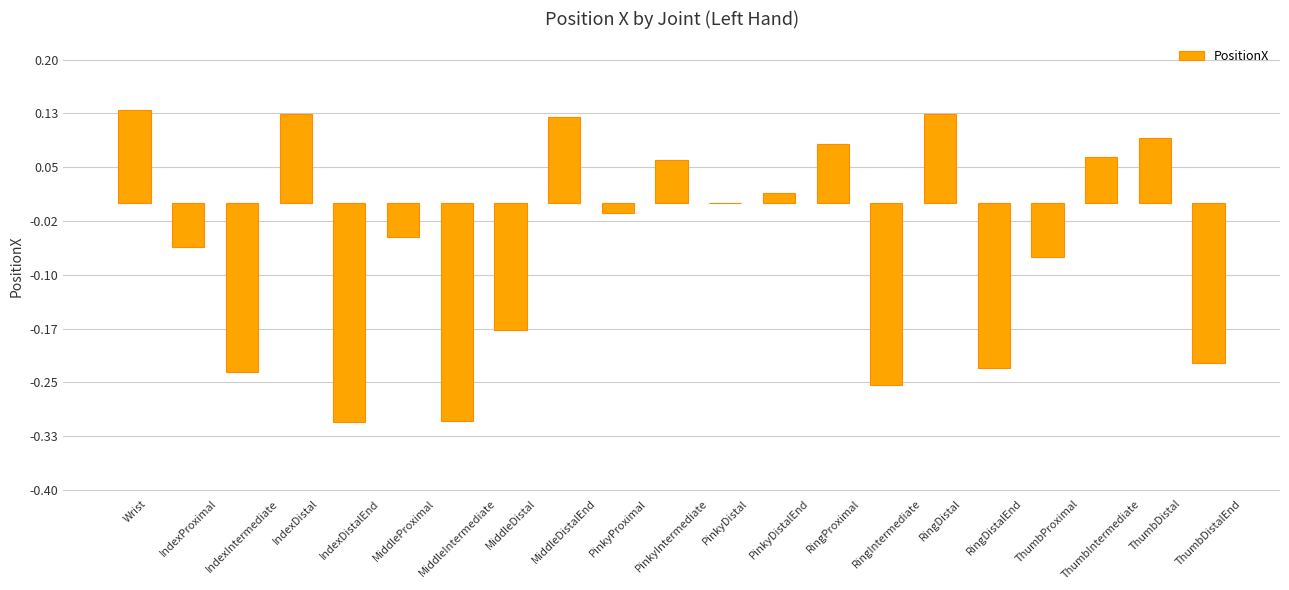

True or false: the data shows -0.1 at MiddleDistal.

False